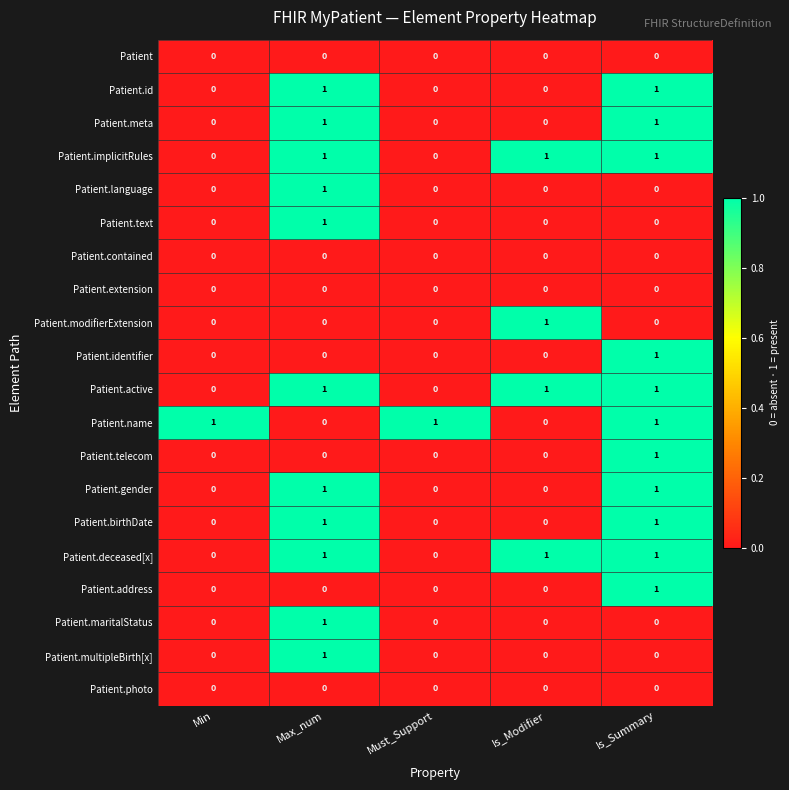

Is it true that Patient.id equals 0 at Must_Support?

True